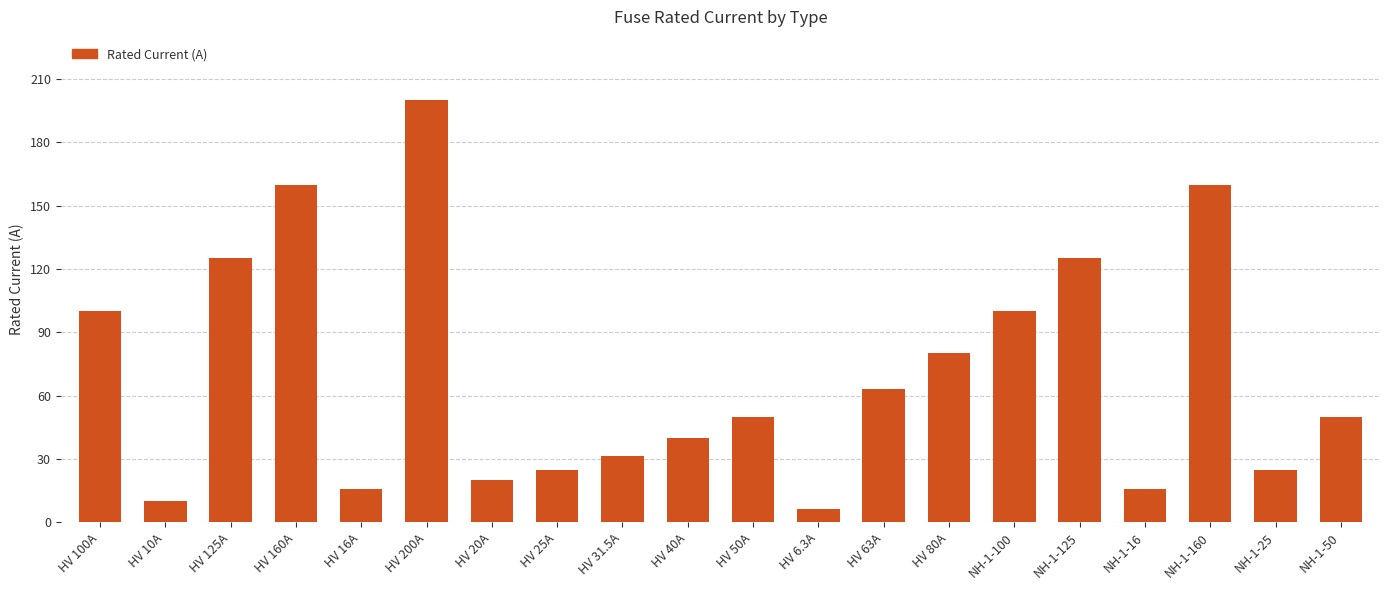

What value does the data have at NH-1-160?

160.0